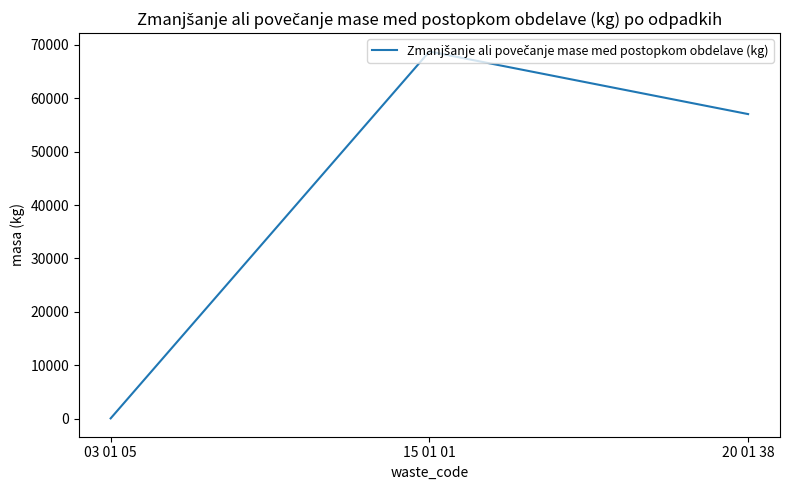

Reading right to left, what are all the values shown in this chart?

57032	68755	40